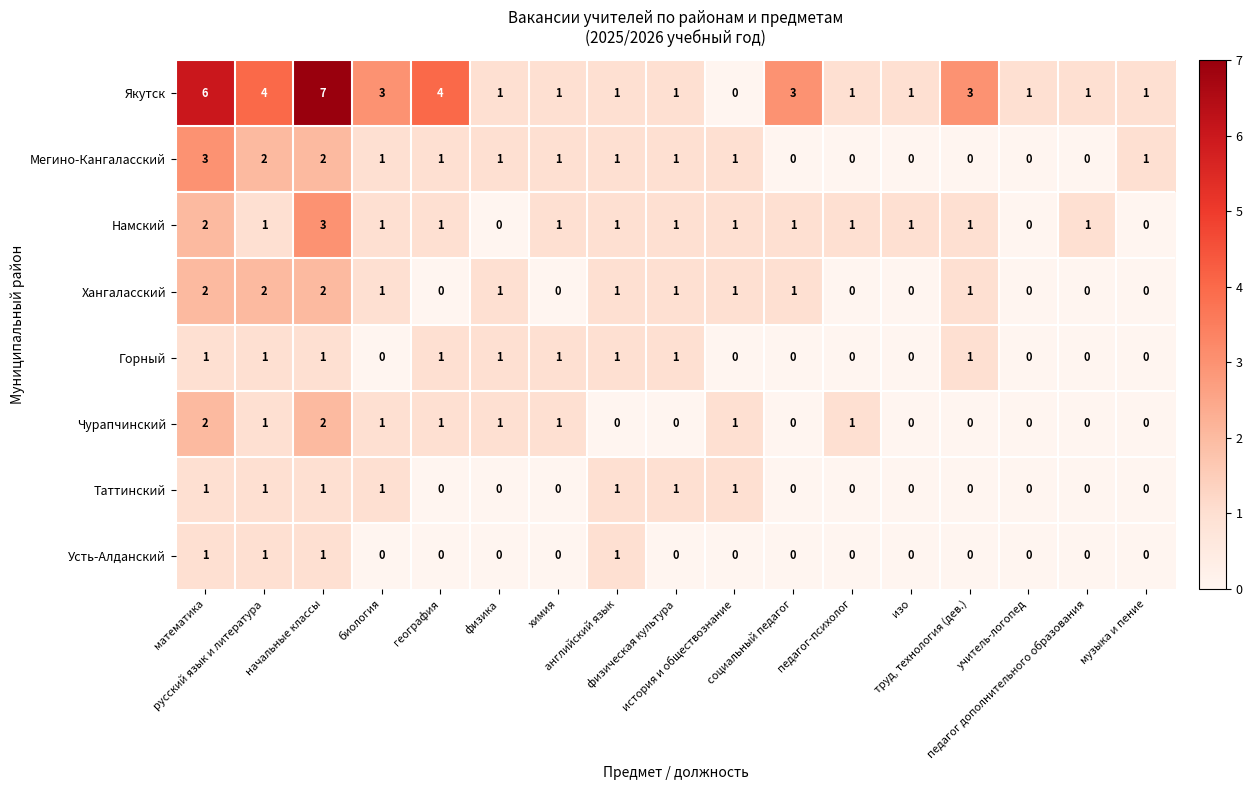

At how many categories does at least one series exceed 2?

7